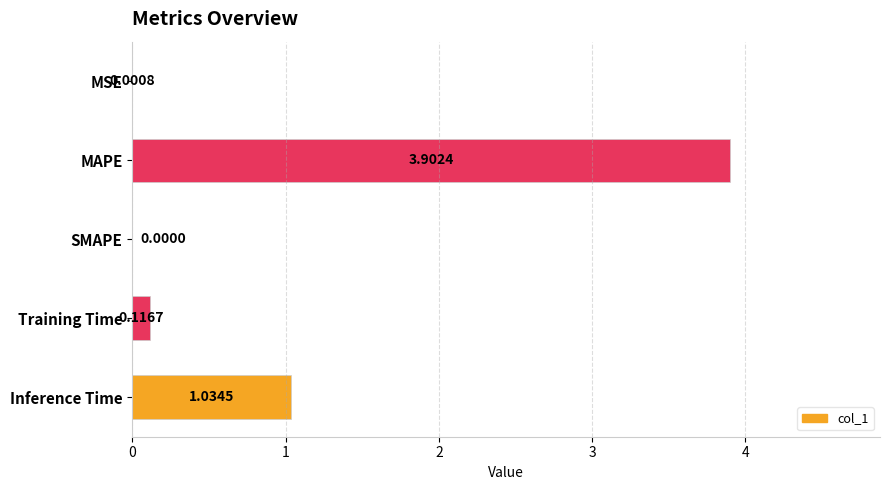

What is the sum of all values?

5.1